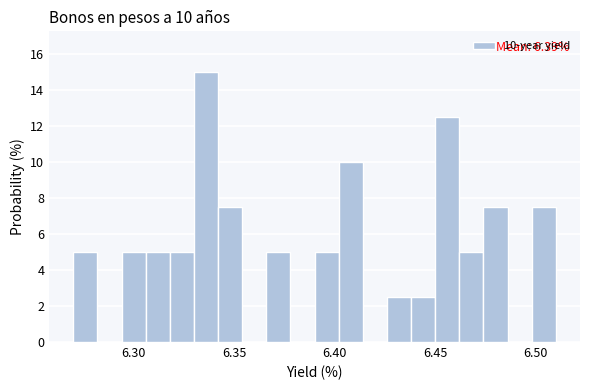

Around what value on the x-axis is the tallest bar? Give the approximate position of its centre, as read against the axis.

6.335